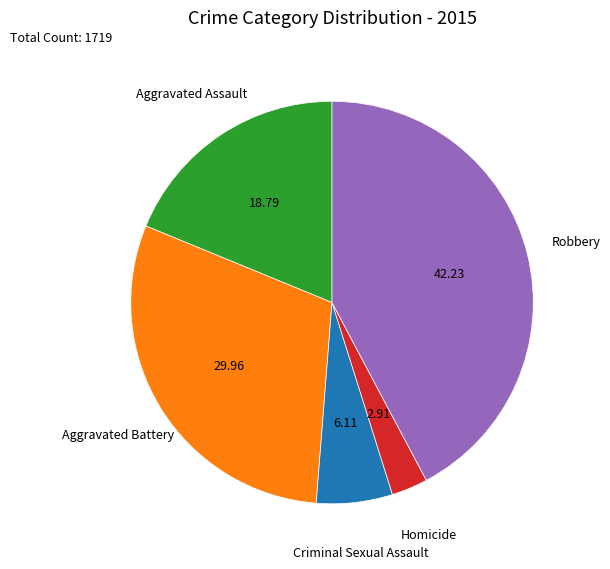

Rank the categories by value from lowest to highest.

Homicide, Criminal Sexual Assault, Aggravated Assault, Aggravated Battery, Robbery